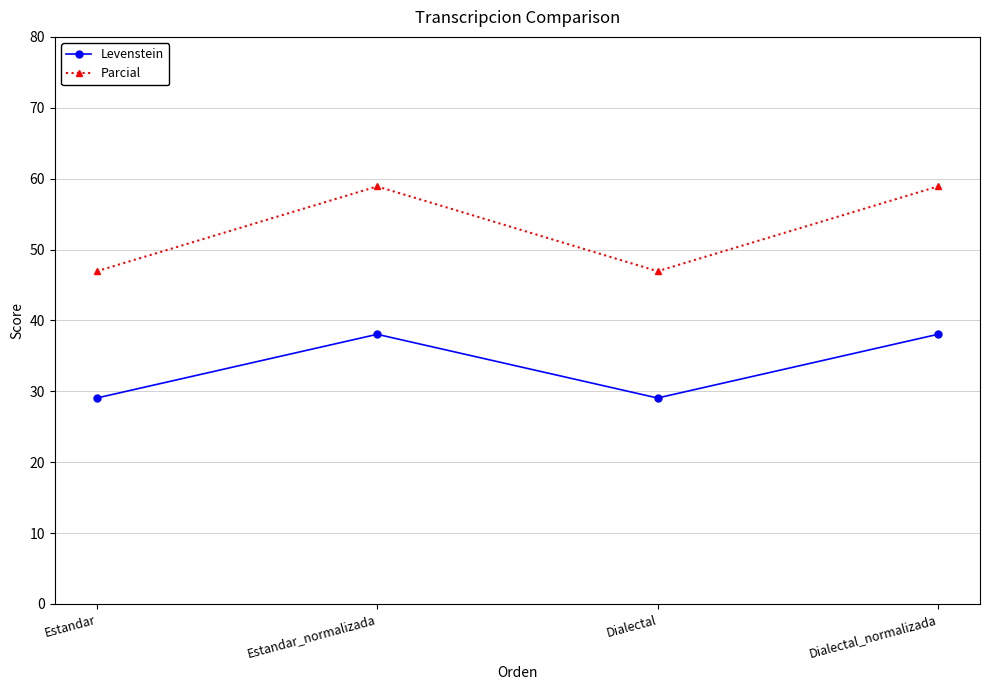

Which series has the largest range (max minus min)?

Parcial